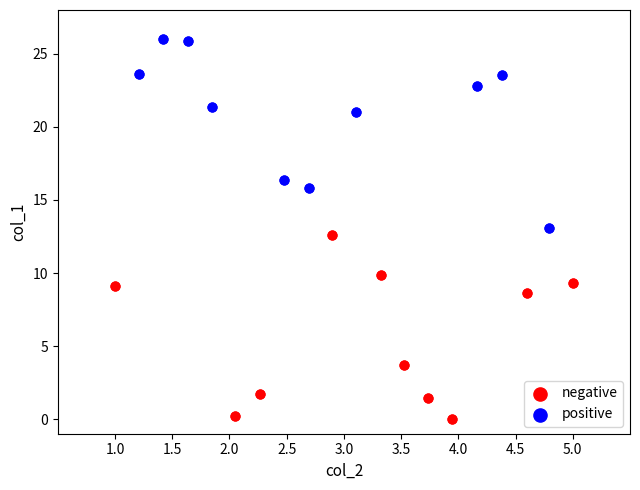

What are all the series names shown in the legend?

negative, positive